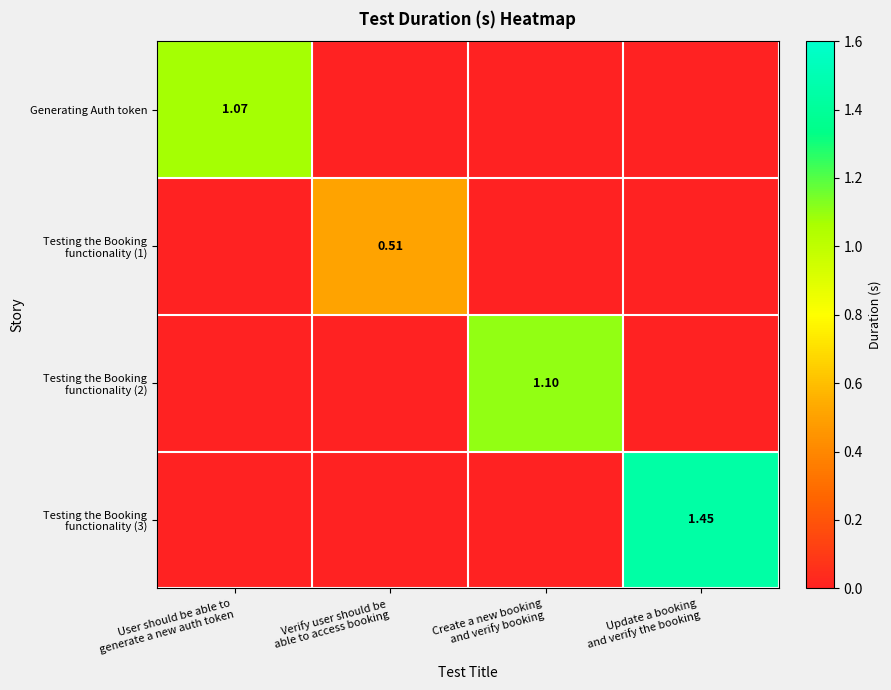

Rank the series by their maximum value, from highest to lowest.

Testing the Booking functionality (3), Testing the Booking functionality (2), Generating Auth token, Testing the Booking functionality (1)